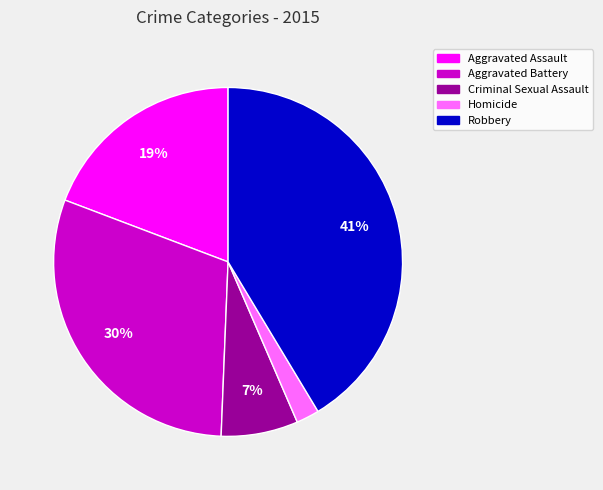

How many slices are in this pie chart?

5